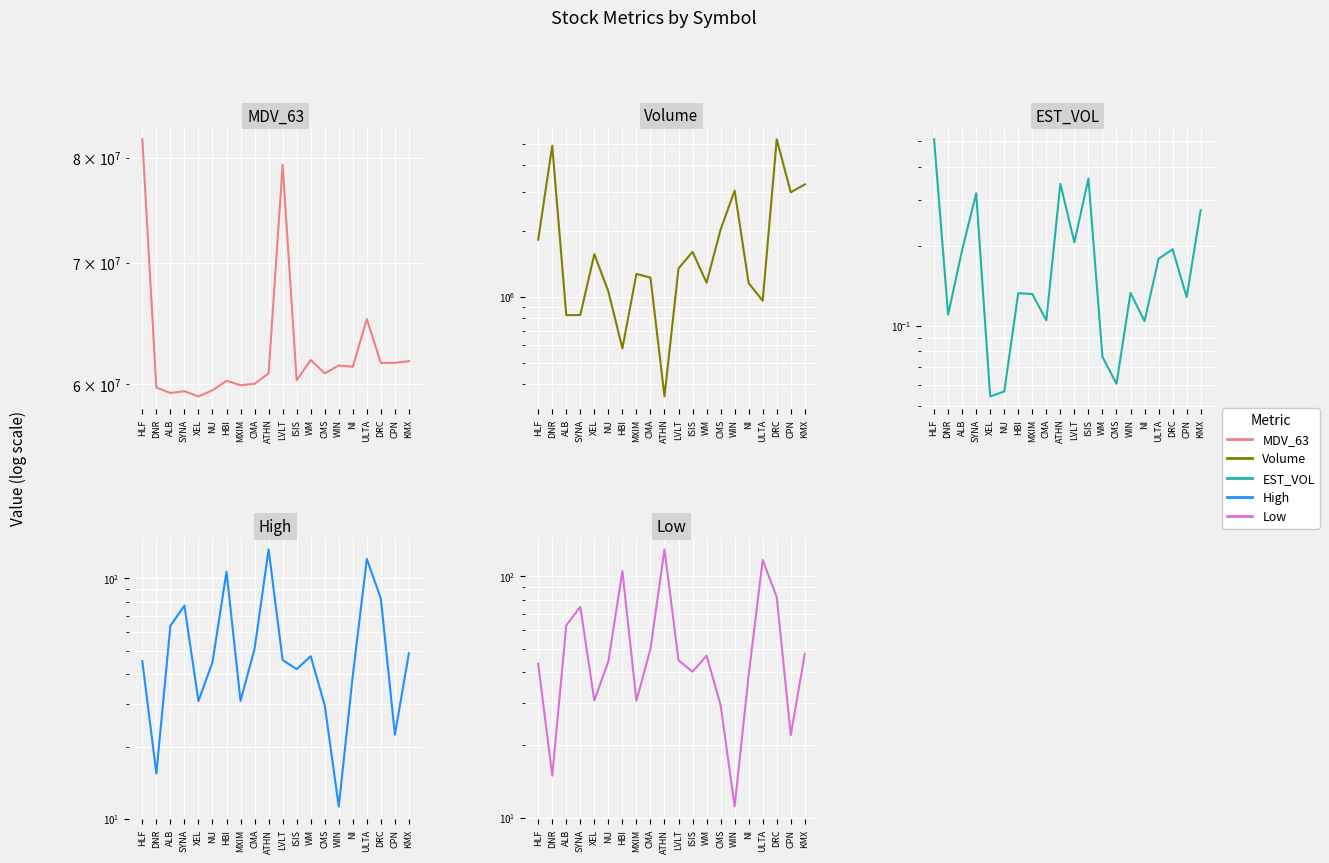

What are all the series names shown in the legend?

MDV_63, Volume, EST_VOL, High, Low